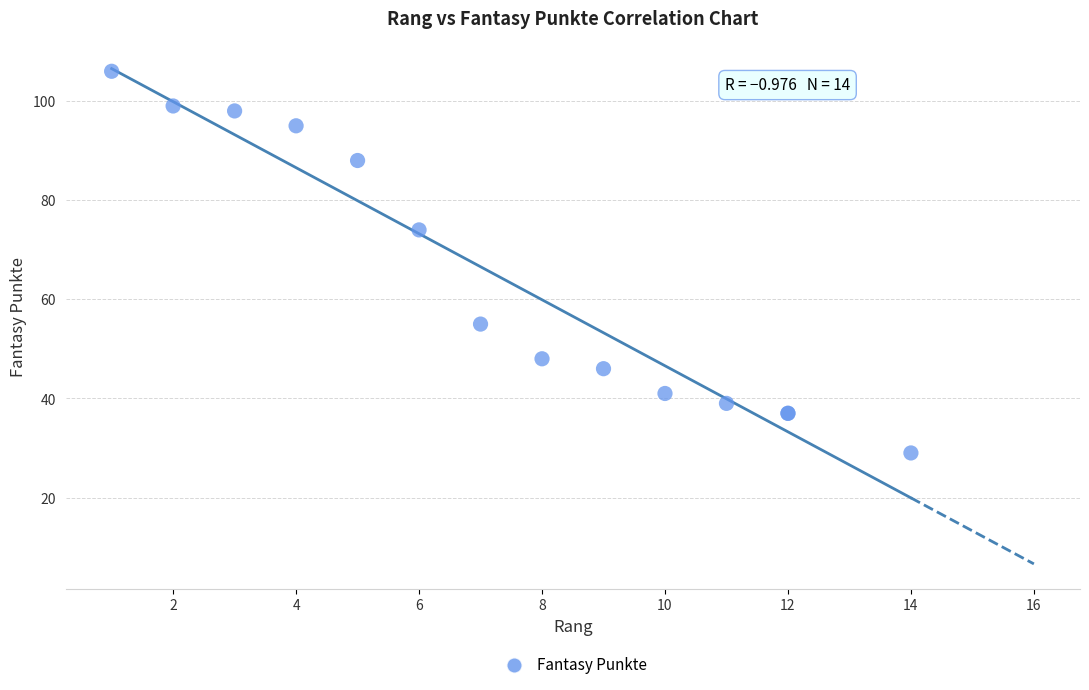

What Y value in the scatter plot is closest to 67?

74